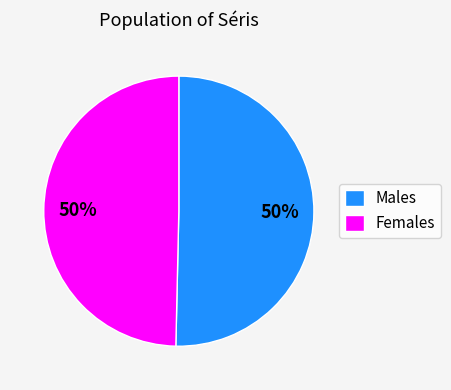

What percentage is the Males slice, to the nearest percent?

50%